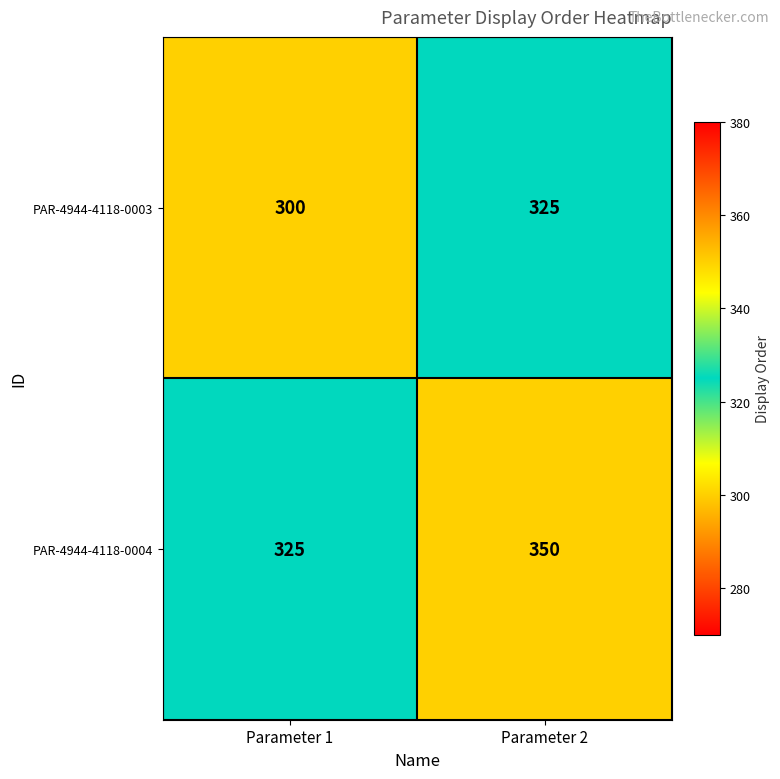

Which category has the lowest value across all series?

Parameter 1